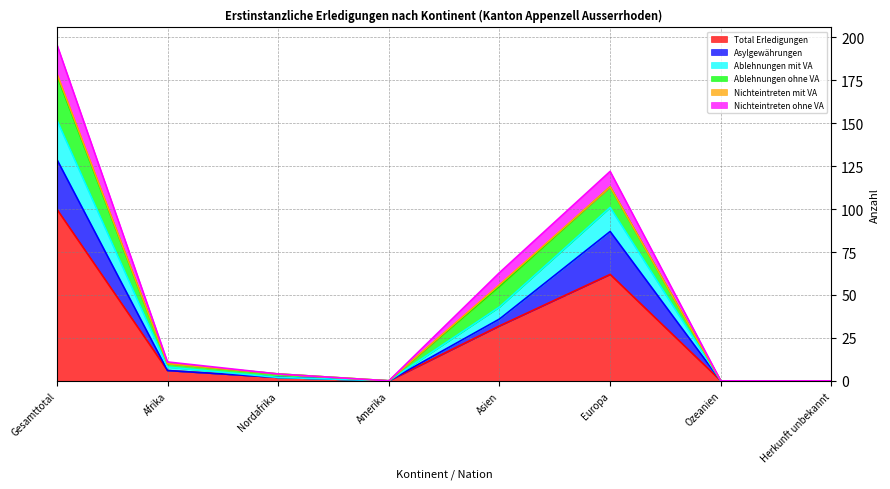

At how many categories does at least one series exceed 133?

1